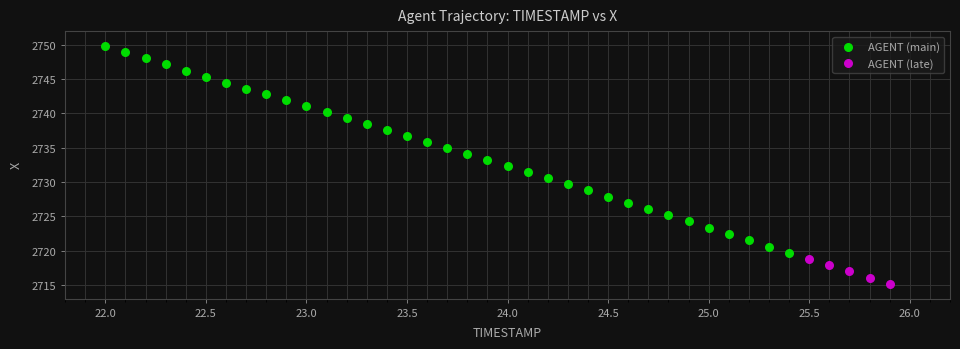

Which series contains the lowest Y value?

AGENT (late)